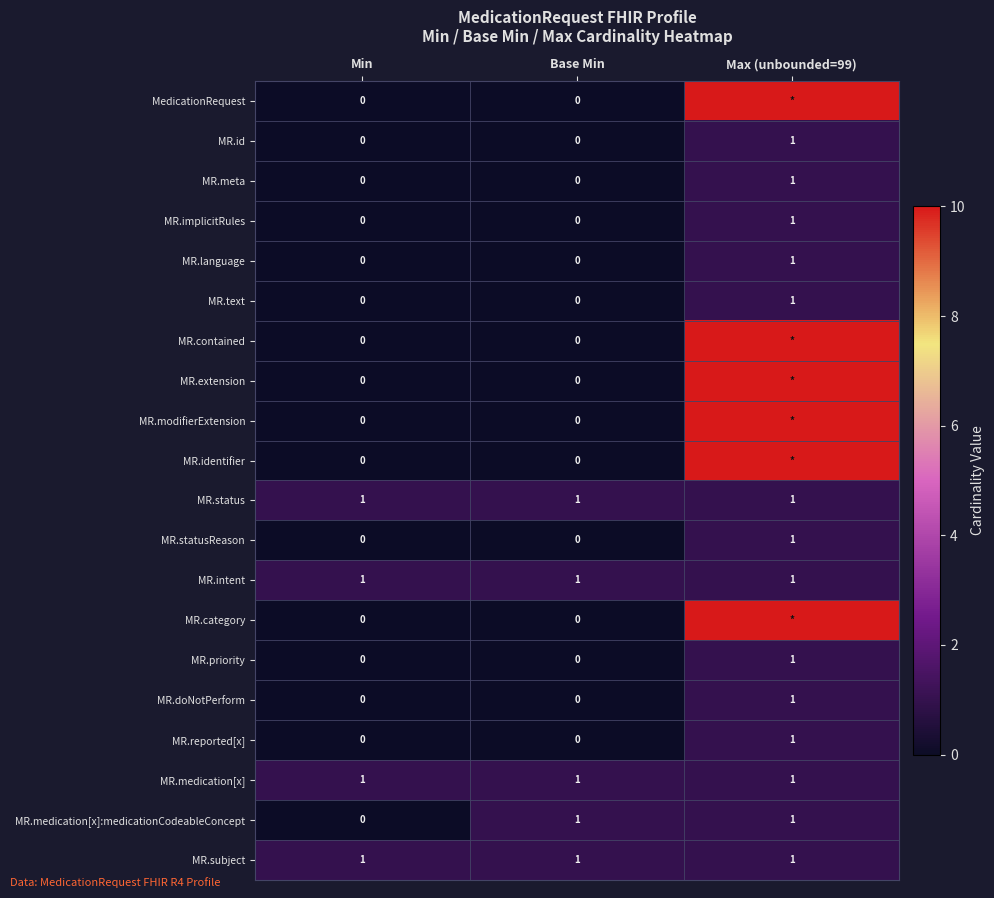

At which label does MR.implicitRules reach its peak?

Max (unbounded=99)